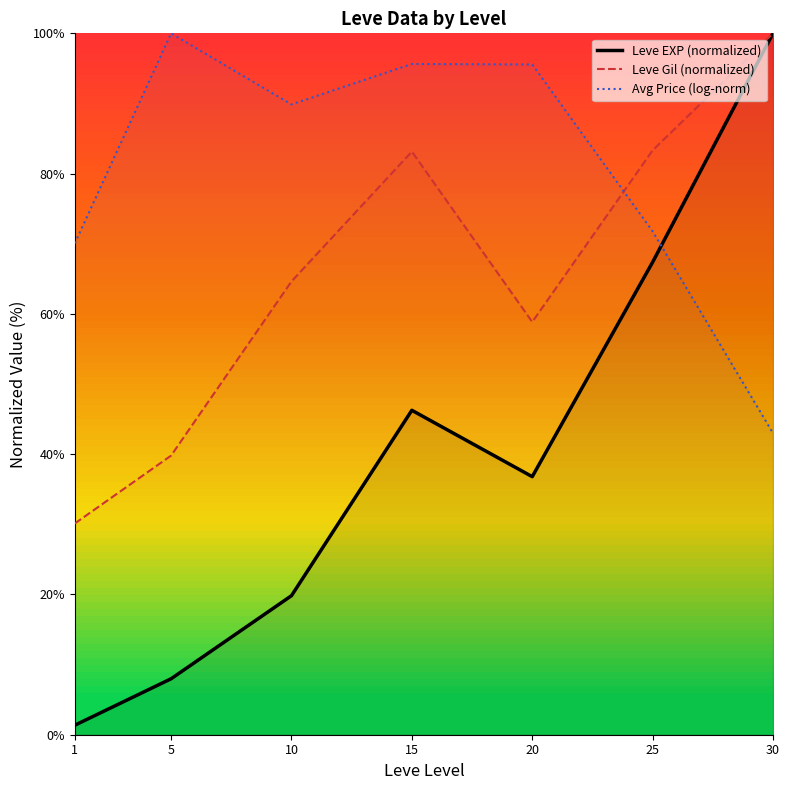

Is it true that Leve EXP (normalized) equals 67.4 at 25?

True